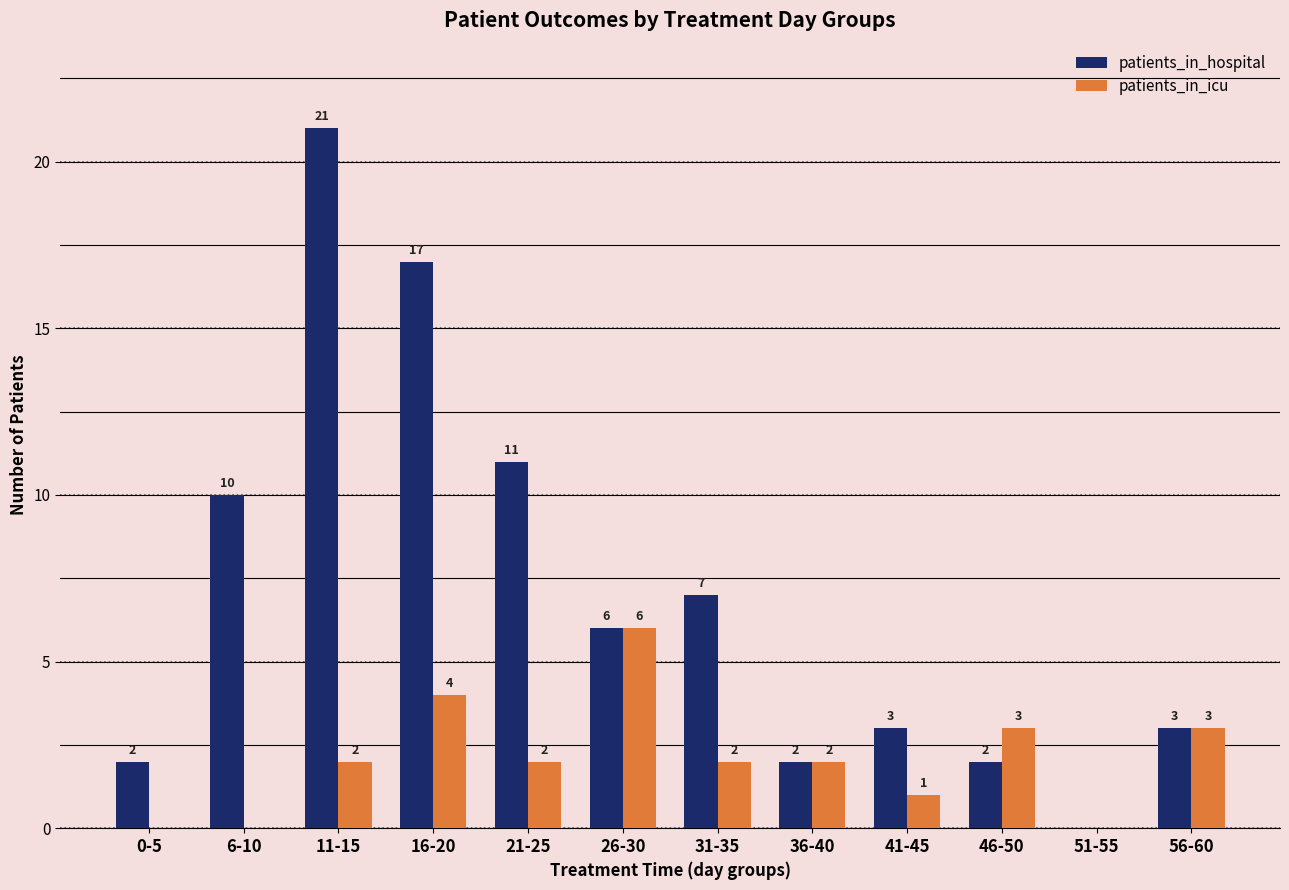

Which category has the highest value in the patients_in_hospital series?

11-15